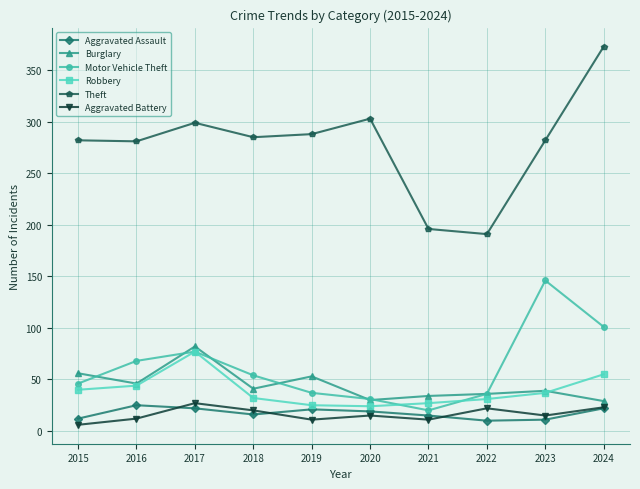

At which label does Robbery reach its peak?

2017